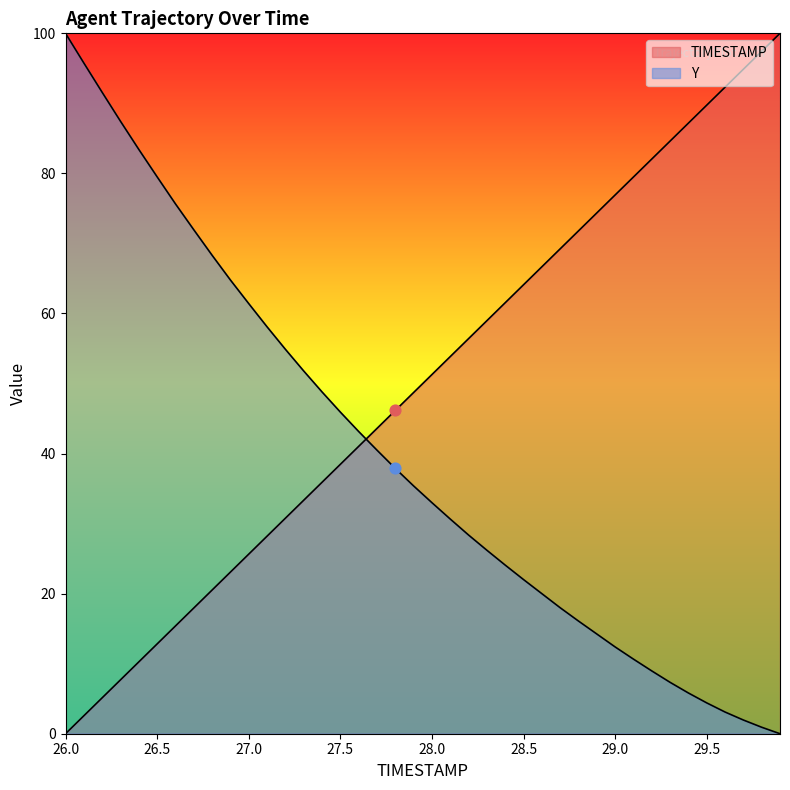

What are all the series names shown in the legend?

TIMESTAMP, Y